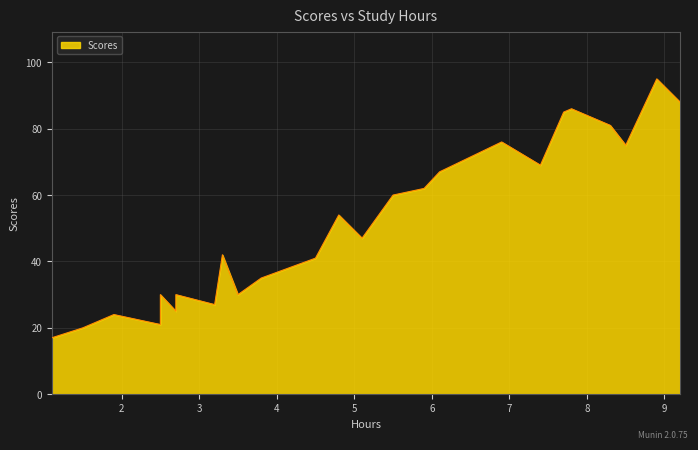

What is the change in value from 1.5 to 8.3?

+61